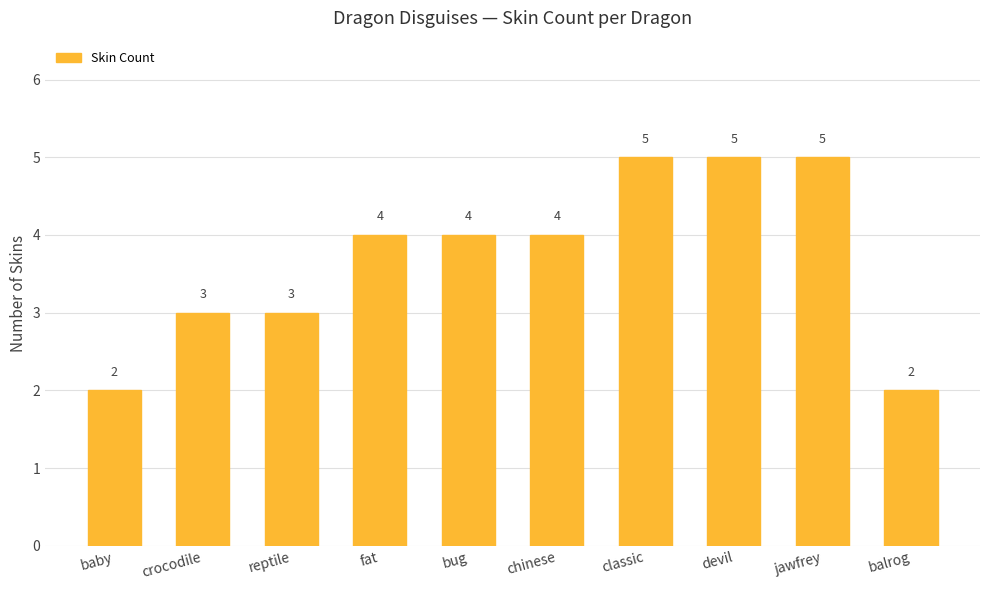

Reading right to left, list all the values displayed in this chart.

2	5	5	5	4	4	4	3	3	2